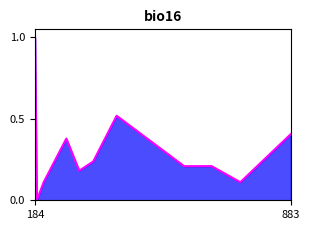

True or false: there are more than 1 points higher than both neighbors.

True